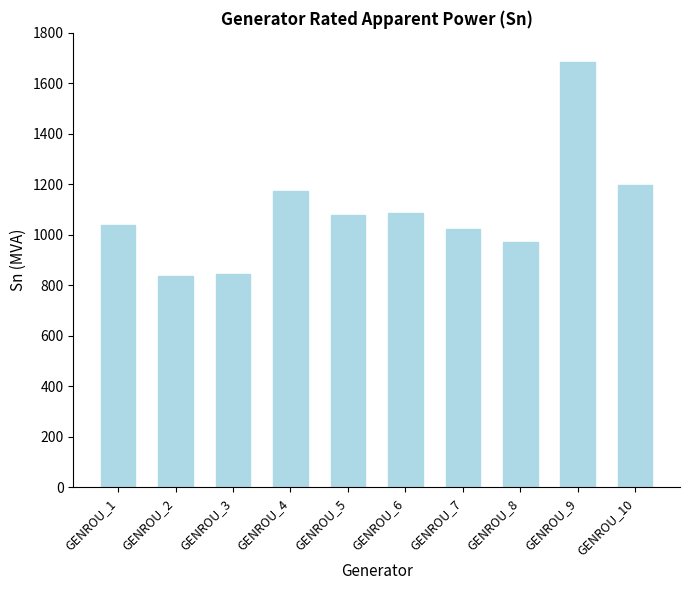

What is the difference between the maximum and minimum values?

848.1